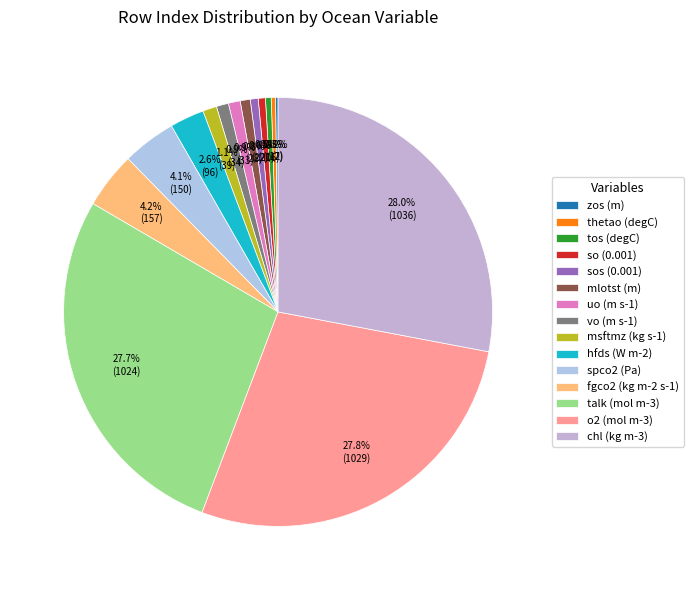

Which slice is the largest?

chl (kg m-3)